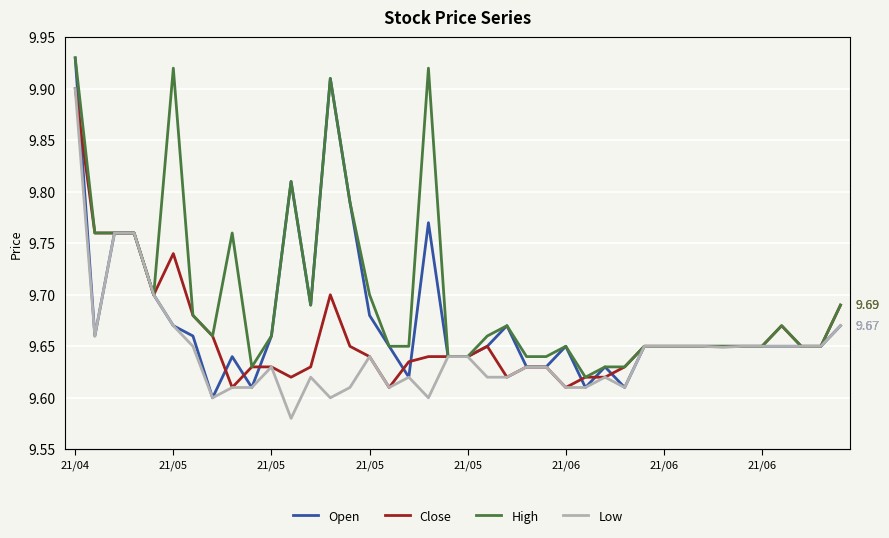

What is the total value across all series at 9?

38.5